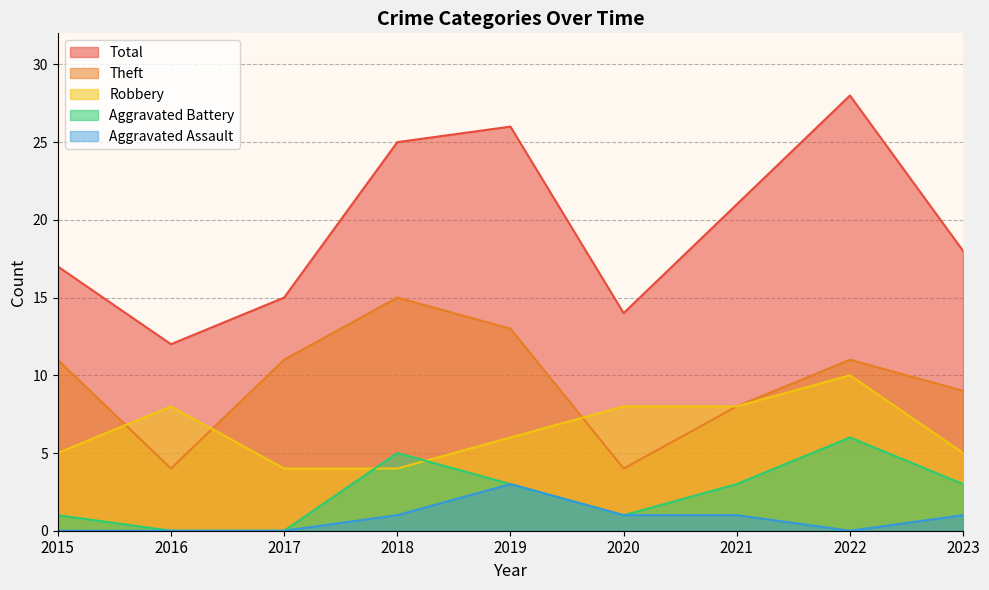

Reading left to right, list all the values displayed in this chart.

Robbery: 2015=5	2016=8	2017=4	2018=4	2019=6	2020=8	2021=8	2022=10	2023=5
Theft: 2015=11	2016=4	2017=11	2018=15	2019=13	2020=4	2021=8	2022=11	2023=9
Aggravated Battery: 2015=1	2016=0	2017=0	2018=5	2019=3	2020=1	2021=3	2022=6	2023=3
Aggravated Assault: 2015=0	2016=0	2017=0	2018=1	2019=3	2020=1	2021=1	2022=0	2023=1
Total: 2015=17	2016=12	2017=15	2018=25	2019=26	2020=14	2021=21	2022=28	2023=18